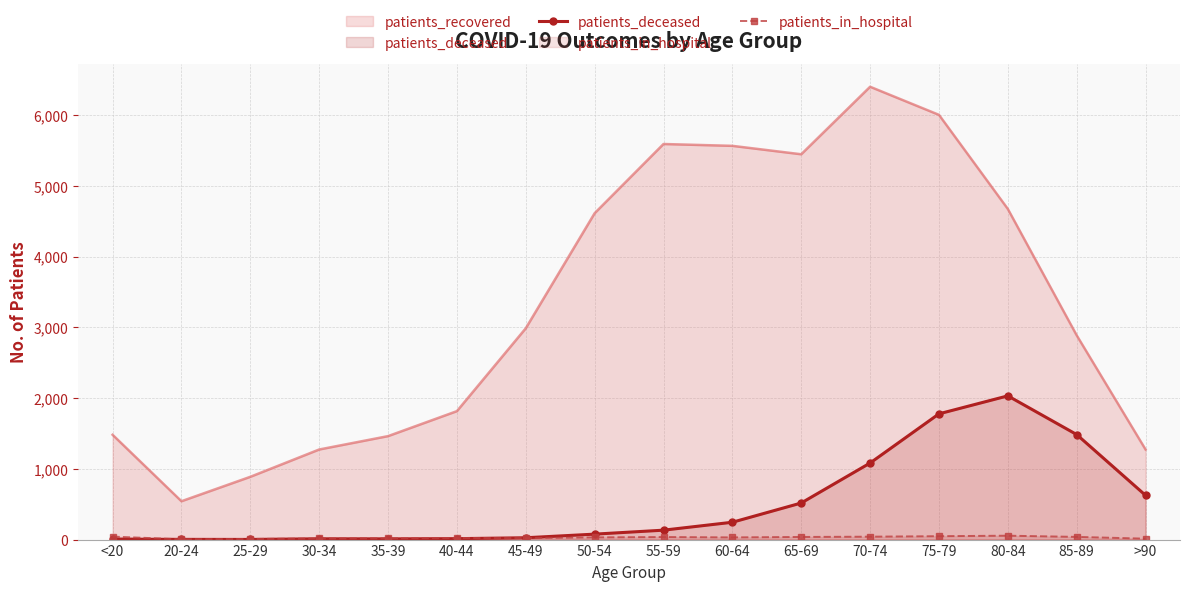

Is it true that patients_deceased equals 26 at 45-49?

True